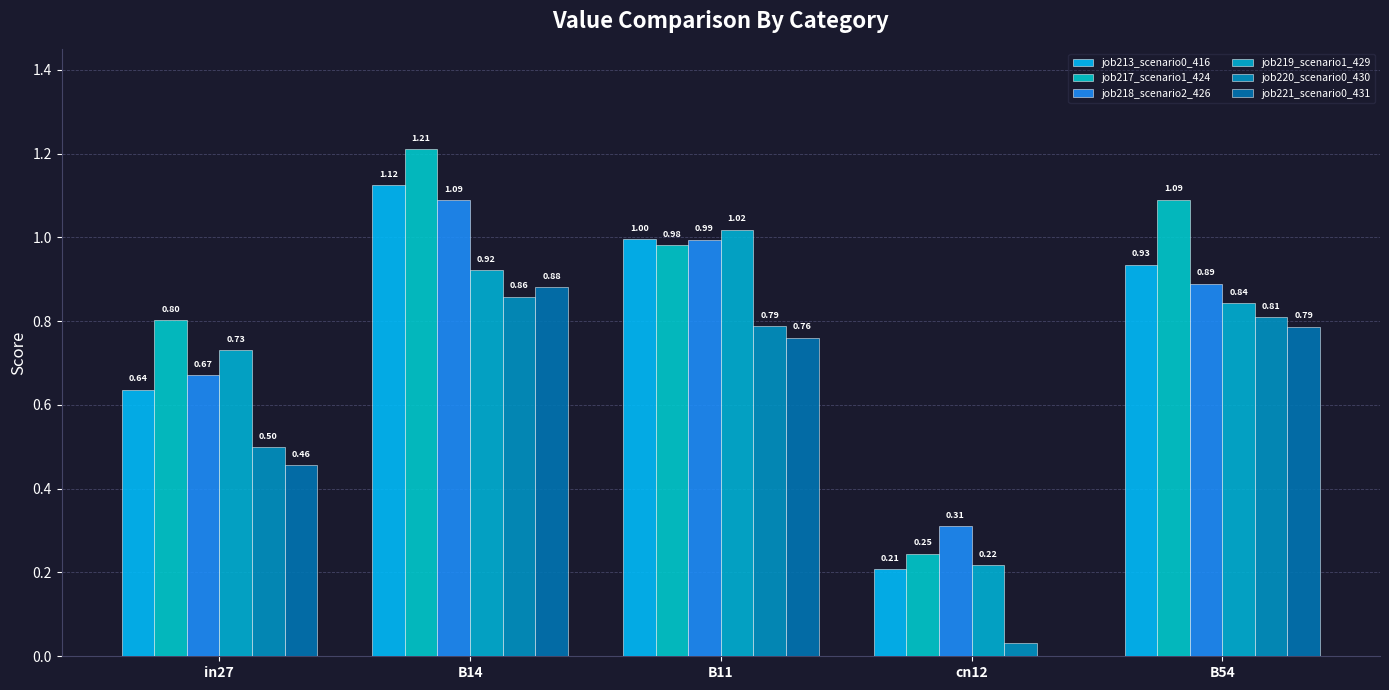

What is the value of the job219_scenario1_429 bar at the 4th from the left?

0.2